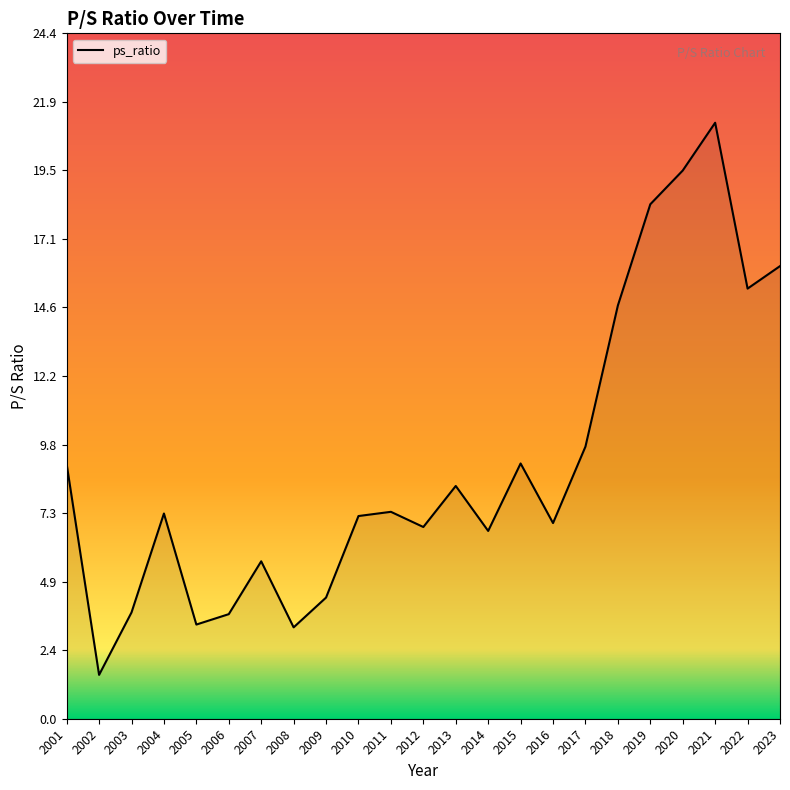

What is the difference between the maximum and minimum values?

19.6